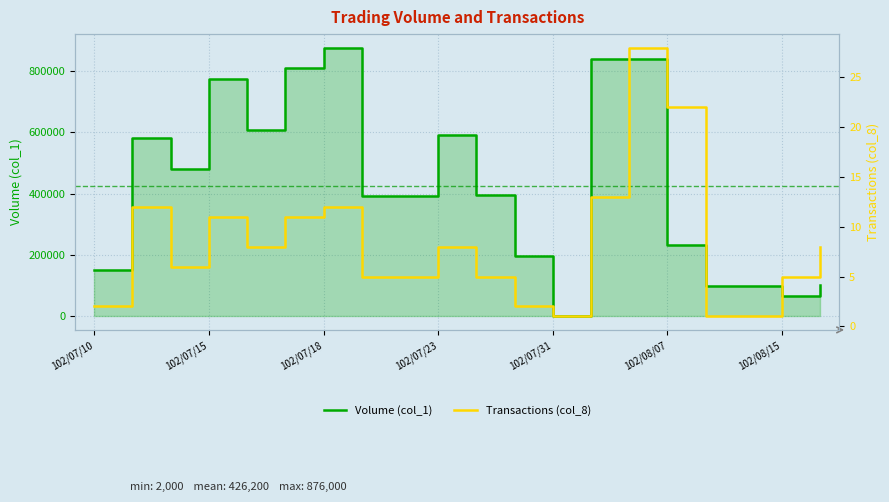

What is the maximum value shown in the chart?

876000